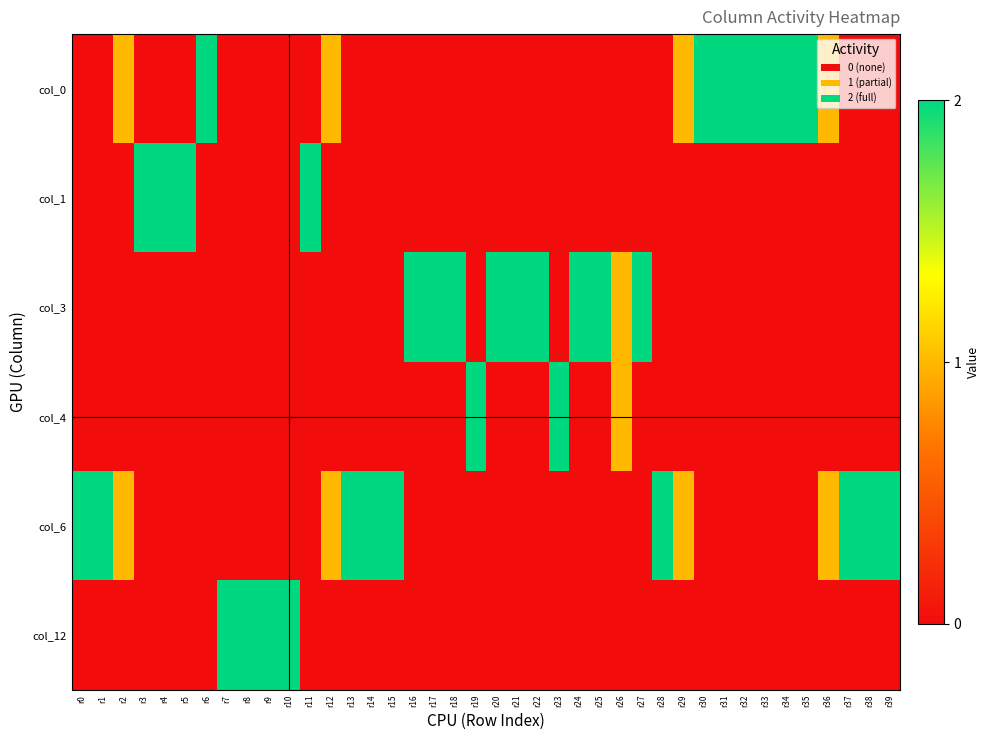

Reading left to right, extract all data points from this chart.

col_0: r0=0	r1=0	r2=1	r3=0	r4=0	r5=0	r6=2	r7=0	r8=0	r9=0	r10=0	r11=0	r12=1	r13=0	r14=0	r15=0	r16=0	r17=0	r18=0	r19=0	r20=0	r21=0	r22=0	r23=0	r24=0	r25=0	r26=0	r27=0	r28=0	r29=1	r30=2	r31=2	r32=2	r33=2	r34=2	r35=2	r36=1	r37=0	r38=0	r39=0
col_1: r0=0	r1=0	r2=0	r3=2	r4=2	r5=2	r6=0	r7=0	r8=0	r9=0	r10=0	r11=2	r12=0	r13=0	r14=0	r15=0	r16=0	r17=0	r18=0	r19=0	r20=0	r21=0	r22=0	r23=0	r24=0	r25=0	r26=0	r27=0	r28=0	r29=0	r30=0	r31=0	r32=0	r33=0	r34=0	r35=0	r36=0	r37=0	r38=0	r39=0
col_3: r0=0	r1=0	r2=0	r3=0	r4=0	r5=0	r6=0	r7=0	r8=0	r9=0	r10=0	r11=0	r12=0	r13=0	r14=0	r15=0	r16=2	r17=2	r18=2	r19=0	r20=2	r21=2	r22=2	r23=0	r24=2	r25=2	r26=1	r27=2	r28=0	r29=0	r30=0	r31=0	r32=0	r33=0	r34=0	r35=0	r36=0	r37=0	r38=0	r39=0
col_4: r0=0	r1=0	r2=0	r3=0	r4=0	r5=0	r6=0	r7=0	r8=0	r9=0	r10=0	r11=0	r12=0	r13=0	r14=0	r15=0	r16=0	r17=0	r18=0	r19=2	r20=0	r21=0	r22=0	r23=2	r24=0	r25=0	r26=1	r27=0	r28=0	r29=0	r30=0	r31=0	r32=0	r33=0	r34=0	r35=0	r36=0	r37=0	r38=0	r39=0
col_6: r0=2	r1=2	r2=1	r3=0	r4=0	r5=0	r6=0	r7=0	r8=0	r9=0	r10=0	r11=0	r12=1	r13=2	r14=2	r15=2	r16=0	r17=0	r18=0	r19=0	r20=0	r21=0	r22=0	r23=0	r24=0	r25=0	r26=0	r27=0	r28=2	r29=1	r30=0	r31=0	r32=0	r33=0	r34=0	r35=0	r36=1	r37=2	r38=2	r39=2
col_12: r0=0	r1=0	r2=0	r3=0	r4=0	r5=0	r6=0	r7=2	r8=2	r9=2	r10=2	r11=0	r12=0	r13=0	r14=0	r15=0	r16=0	r17=0	r18=0	r19=0	r20=0	r21=0	r22=0	r23=0	r24=0	r25=0	r26=0	r27=0	r28=0	r29=0	r30=0	r31=0	r32=0	r33=0	r34=0	r35=0	r36=0	r37=0	r38=0	r39=0